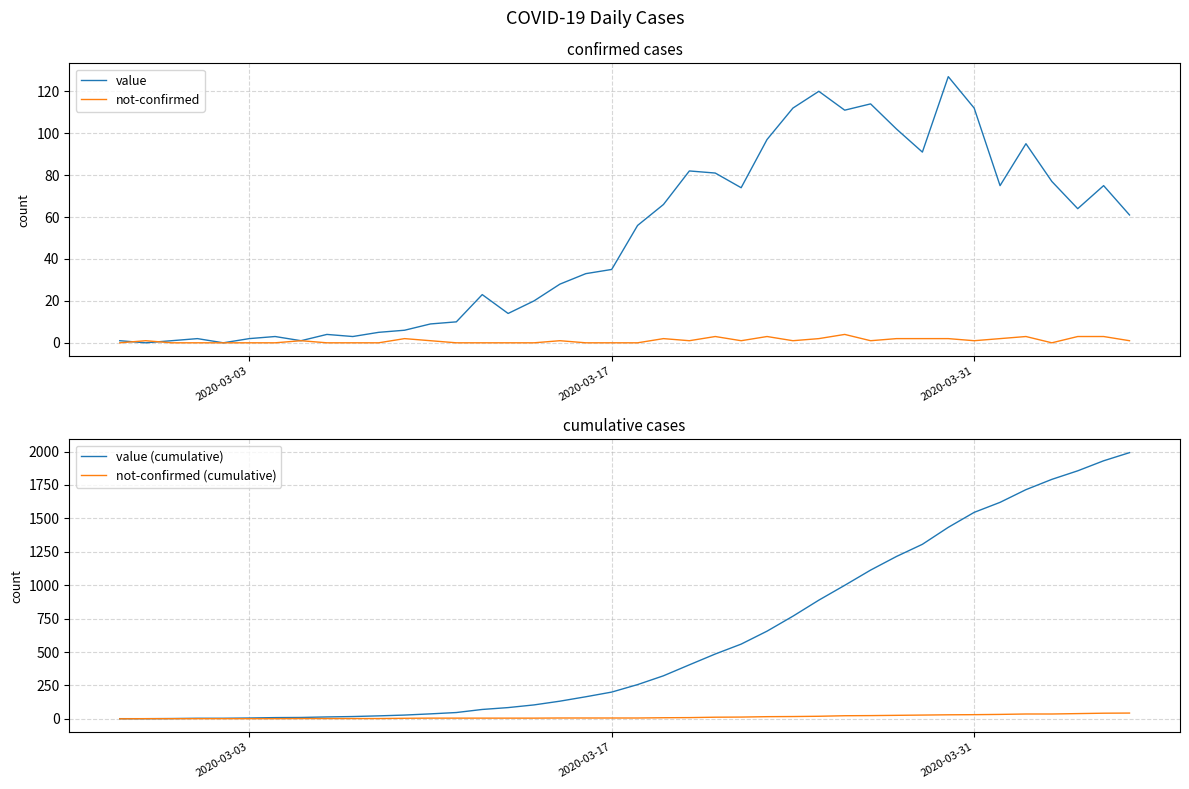

What is the highest value of the value series?

127